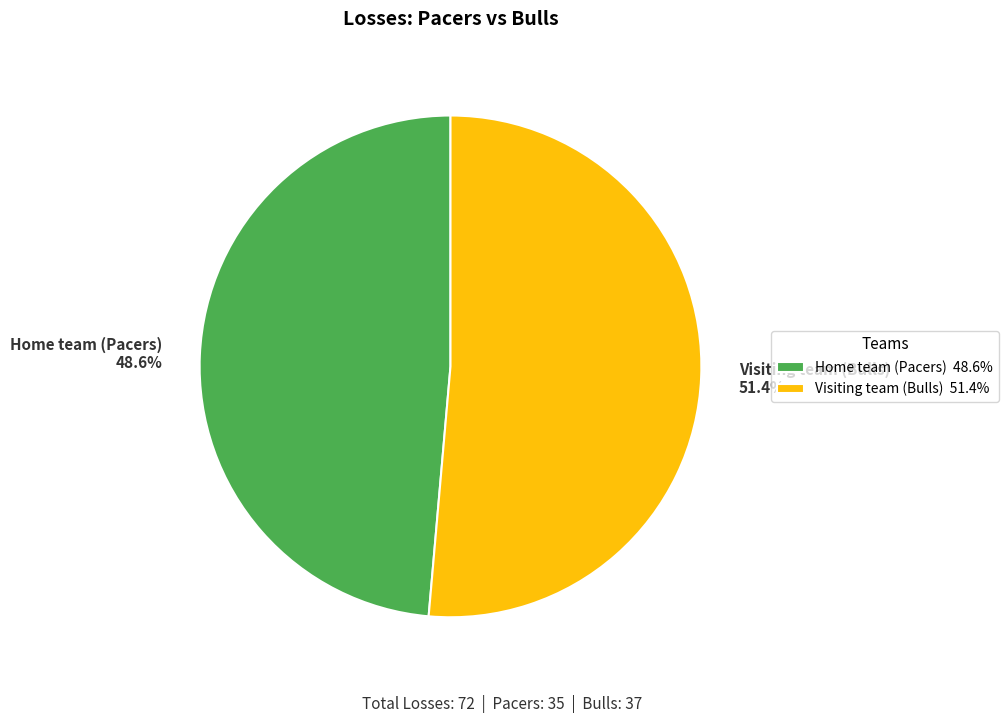

To the nearest percent, what is the average slice percentage?

50%